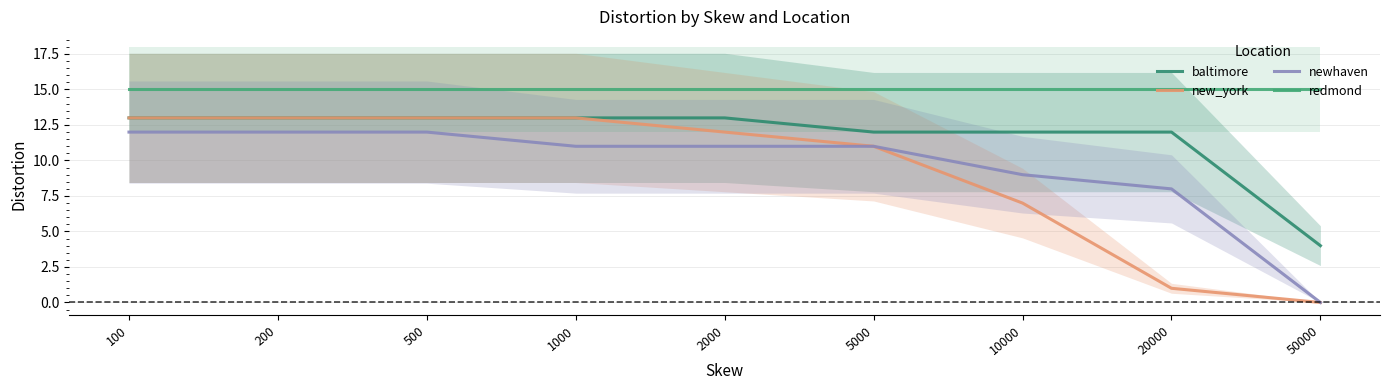

How many lines are shown in the chart?

4